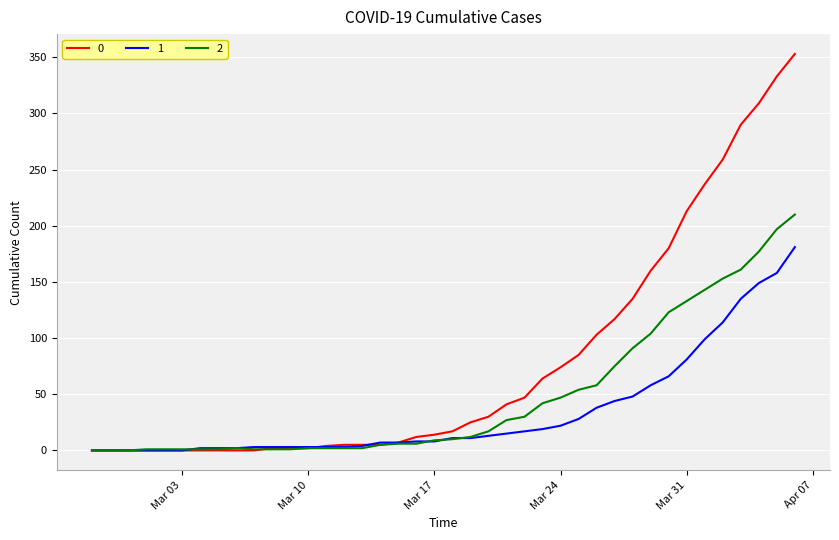

What are all the series names shown in the legend?

0, 1, 2